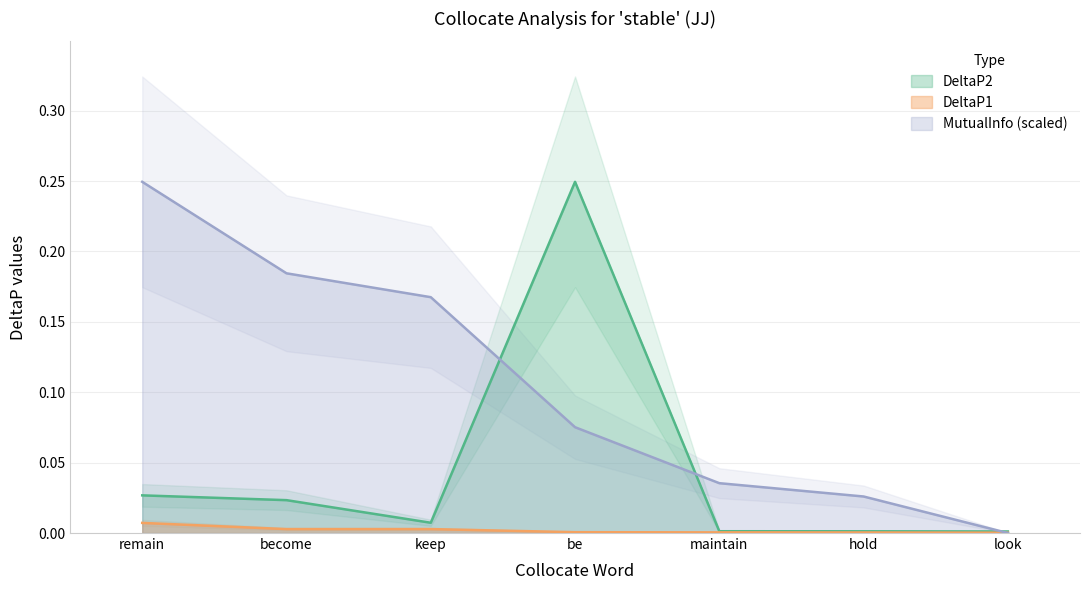

Where is the first local minimum for DeltaP2?

keep